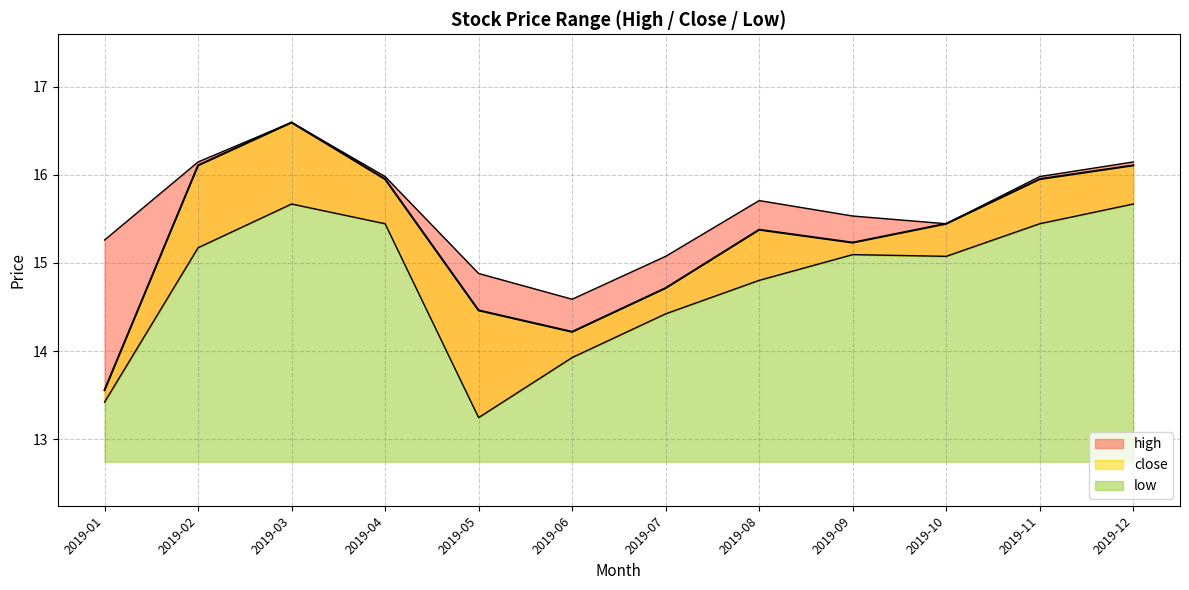

Reading left to right, extract all data points from this chart.

high: 2019-01=15.3	2019-02=16.1	2019-03=16.6	2019-04=16.0	2019-05=14.9	2019-06=14.6	2019-07=15.1	2019-08=15.7	2019-09=15.5	2019-10=15.4	2019-11=16.0	2019-12=16.1
close: 2019-01=13.6	2019-02=16.1	2019-03=16.6	2019-04=16.0	2019-05=14.5	2019-06=14.2	2019-07=14.7	2019-08=15.4	2019-09=15.2	2019-10=15.4	2019-11=16.0	2019-12=16.1
low: 2019-01=13.4	2019-02=15.2	2019-03=15.7	2019-04=15.4	2019-05=13.2	2019-06=13.9	2019-07=14.4	2019-08=14.8	2019-09=15.1	2019-10=15.1	2019-11=15.4	2019-12=15.7